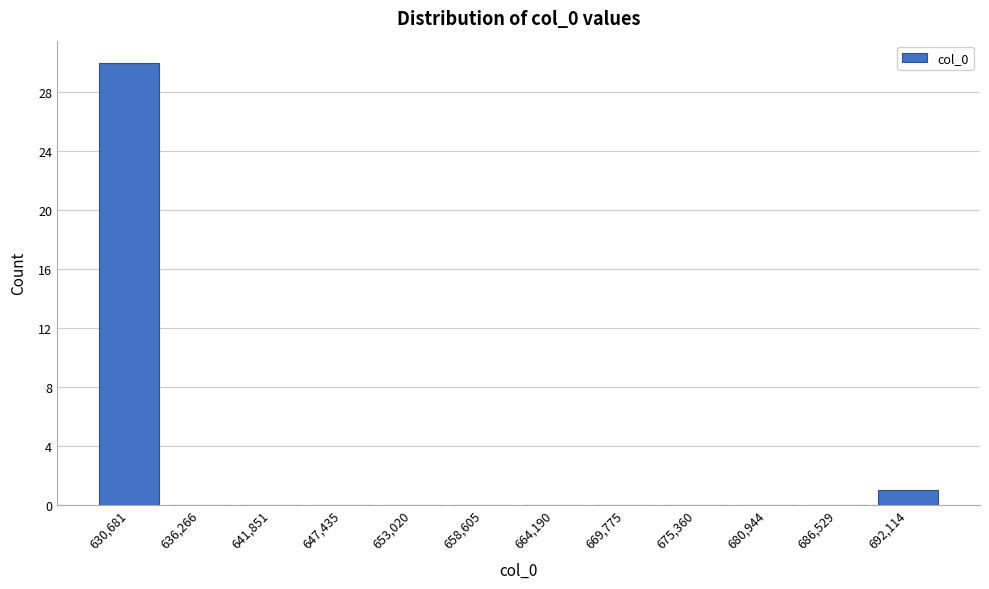

Reading left to right, transcribe this chart: for each bar, give the range it covers on the x-axis and its height. Neither the bar edges nor the heights are printed on the chart, so give them approximately, as read against the axes.

628000 to 633000: 30
633000 to 639000: 0
639000 to 645000: 0
645000 to 650000: 0
650000 to 656000: 0
656000 to 661000: 0
661000 to 667000: 0
667000 to 673000: 0
673000 to 678000: 0
678000 to 684000: 0
684000 to 689000: 0
689000 to 695000: 1